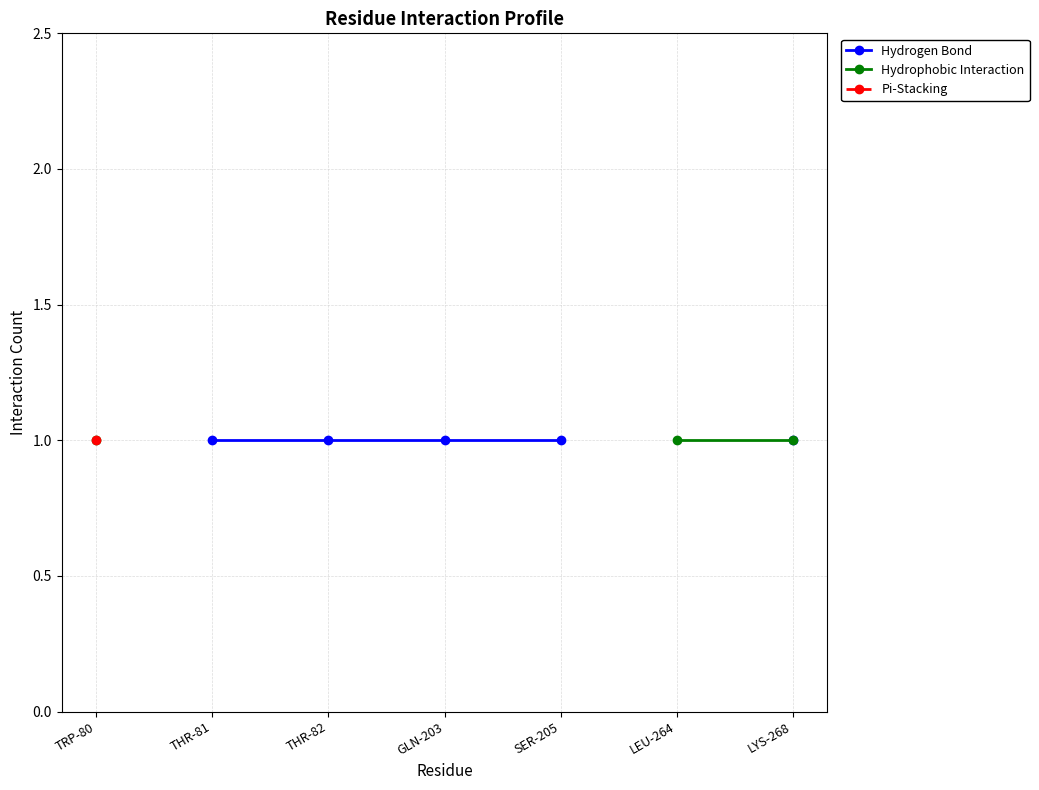

Rank the categories by Hydrogen Bond value from lowest to highest.

TRP-80, THR-81, THR-82, GLN-203, SER-205, LEU-264, LYS-268